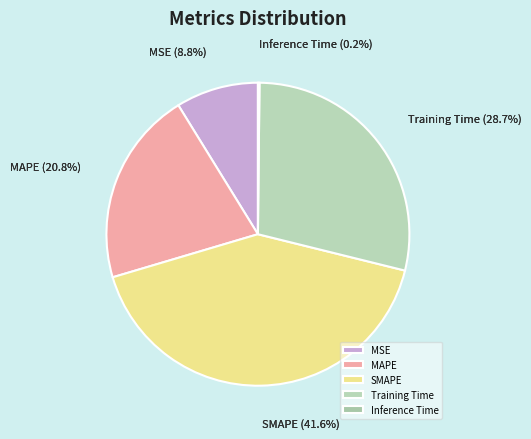

What percentage is the Training Time slice, to the nearest percent?

29%